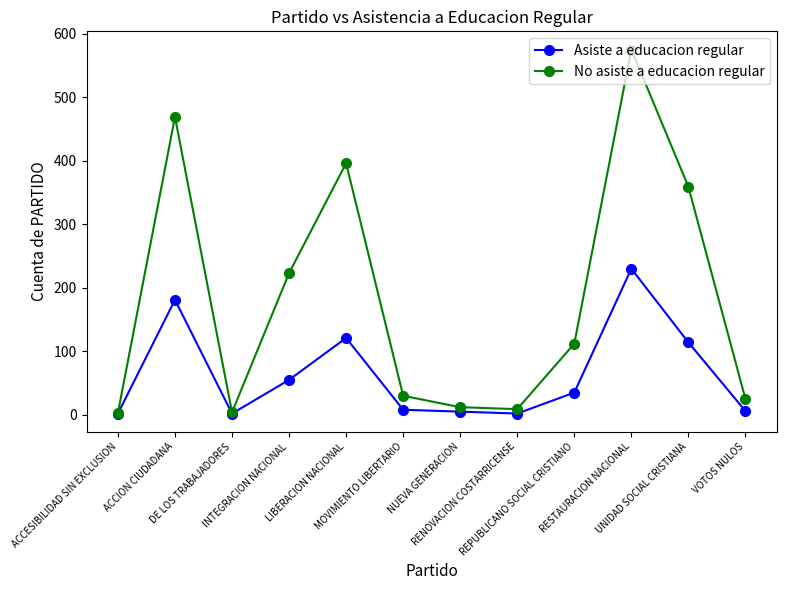

At which category is the sum across all series the highest?

RESTAURACION NACIONAL